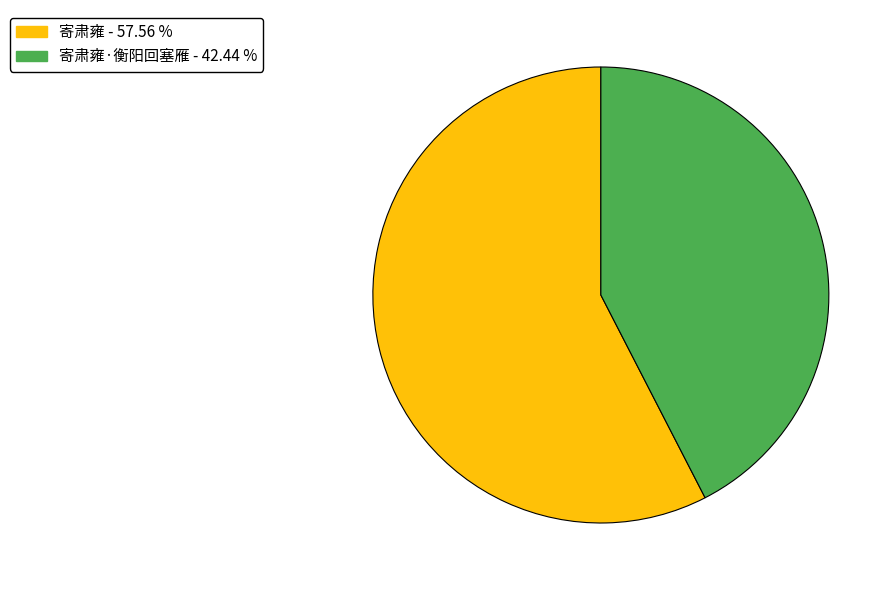

Is there a majority slice in this chart?

Yes